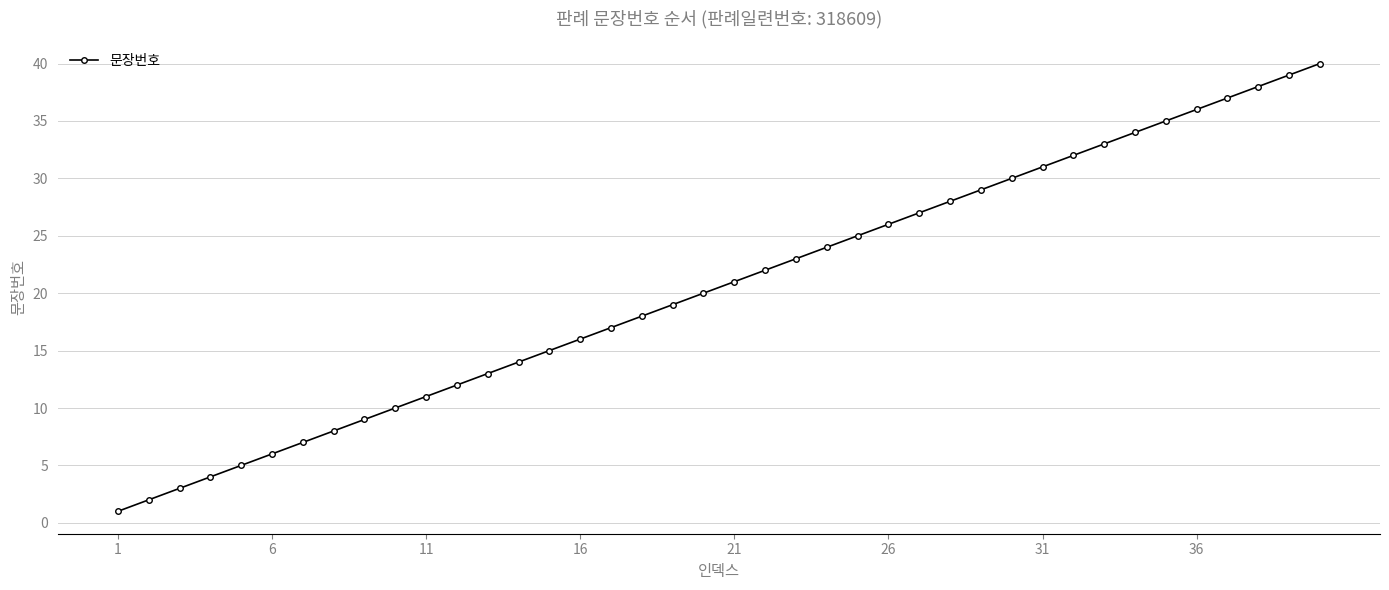

What is the maximum value shown in the chart?

40